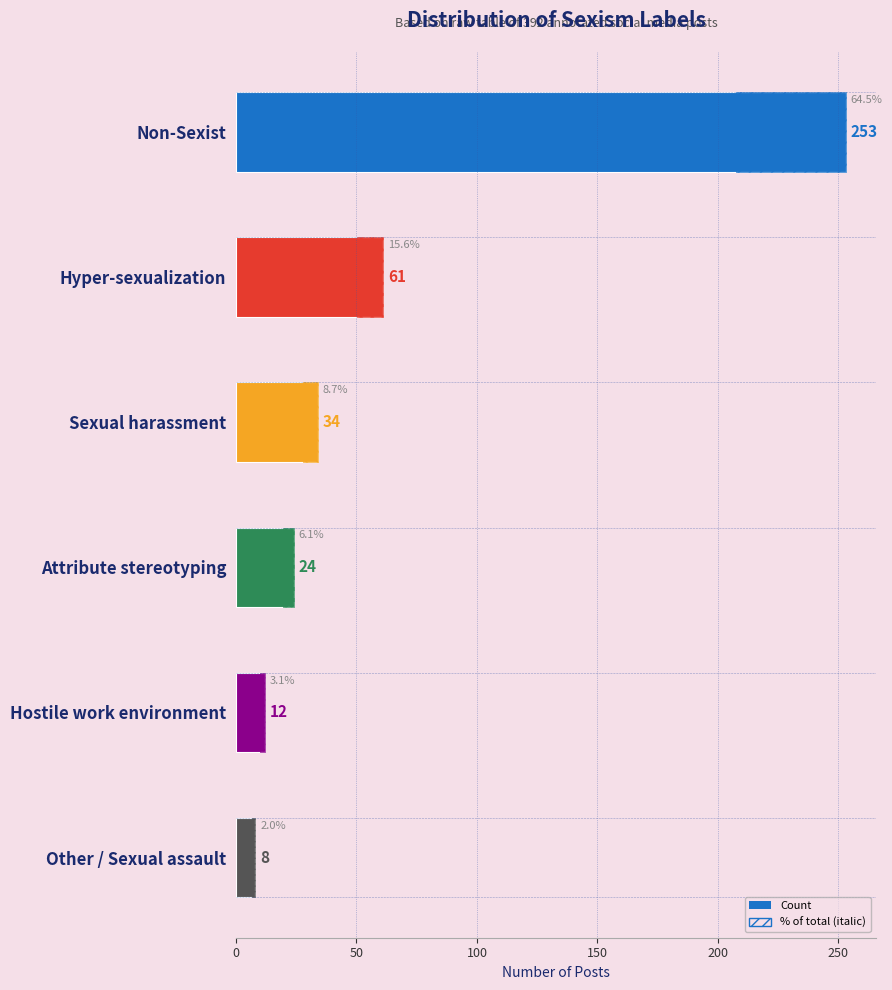

Which category has the highest value across all series?

Non-Sexist